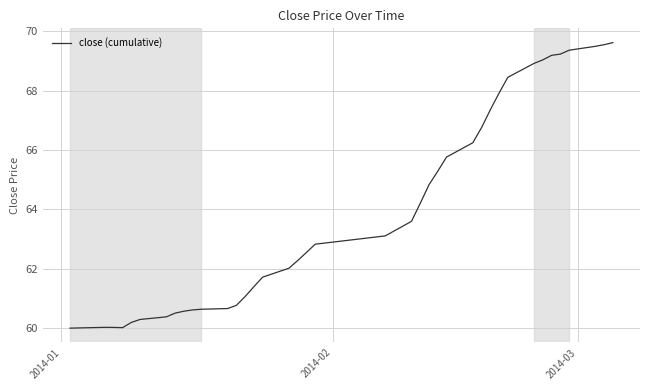

What is the greatest value displayed?

69.6